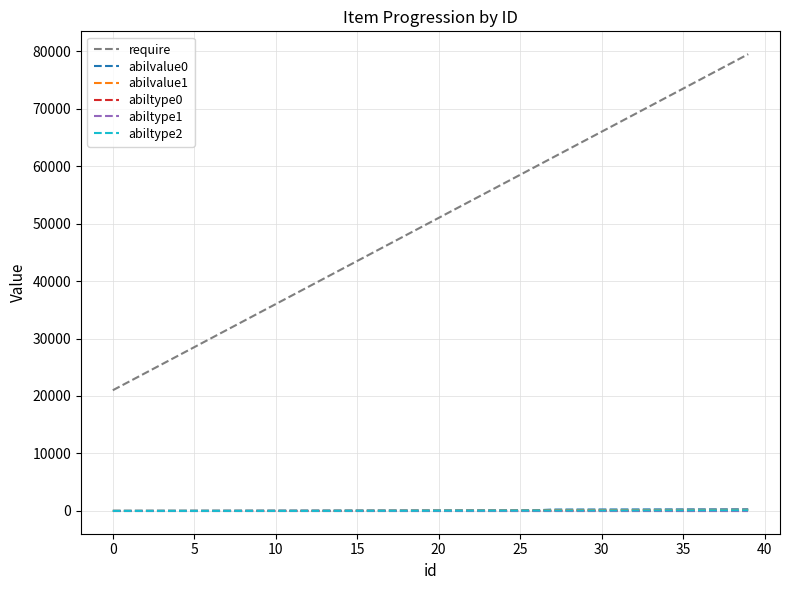

True or false: require and abiltype0 intersect in this chart.

False